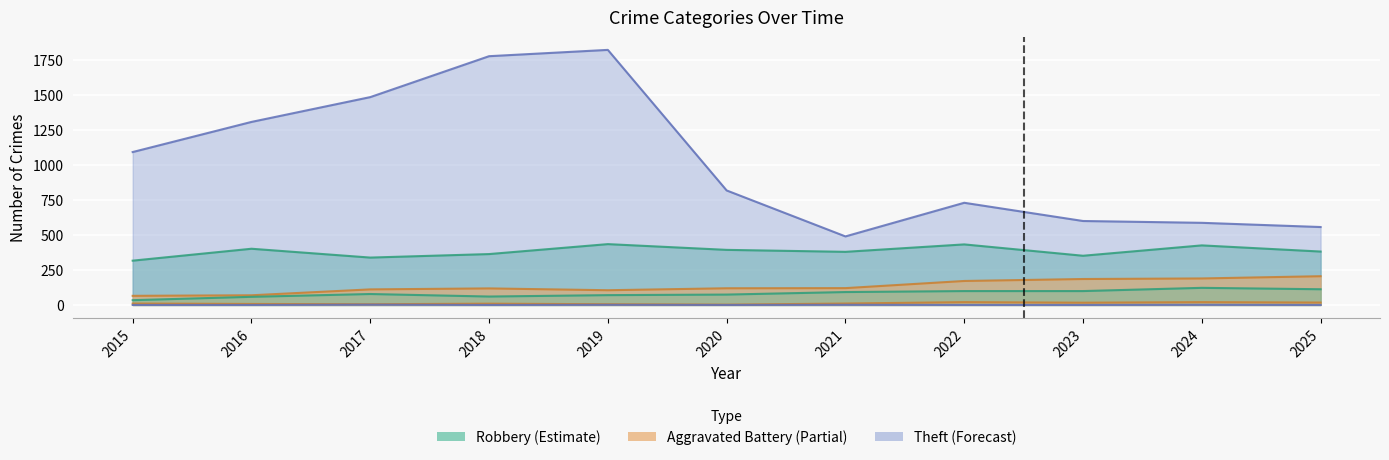

Reading right to left, what are all the values shown in this chart?

Robbery: 381	425	351	432	379	393	434	363	338	401	316
Theft: 556	586	599	729	489	817	1820	1775	1483	1306	1091
Aggravated Battery: 205	189	185	171	120	119	105	118	111	69	65
Aggravated Assault: 112	122	99	99	92	74	70	60	78	58	34
Criminal Sexual Assault: 17	20	16	20	10	2	5	9	5	7	10
Burglary: 0	1	0	0	1	0	1	0	2	0	0